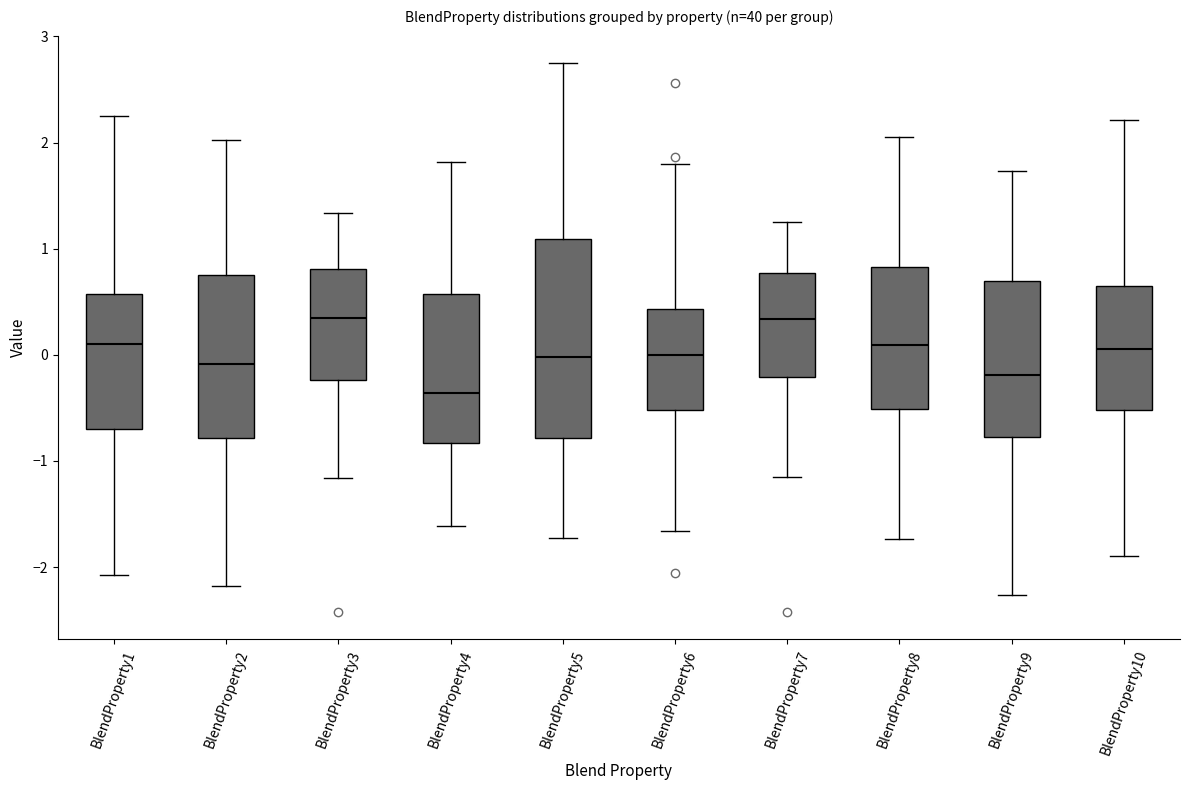

Which box's median line is the lowest?

BlendProperty4